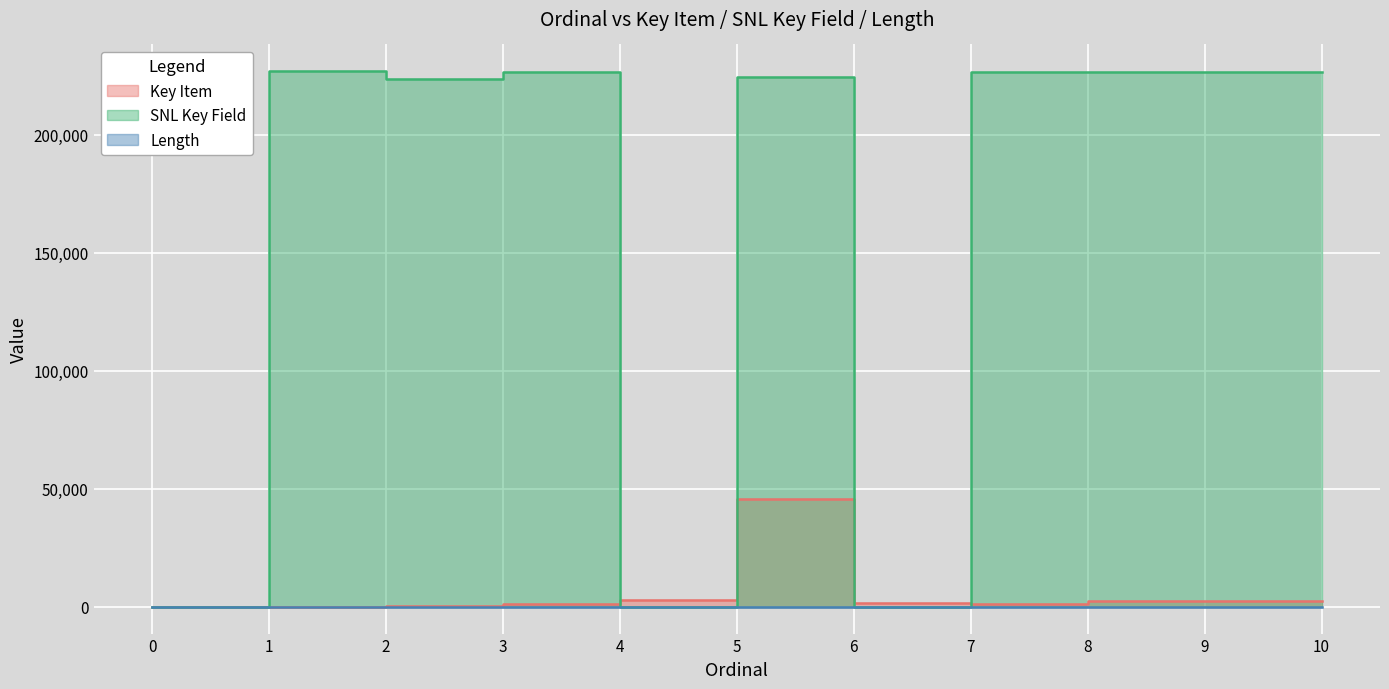

True or false: SNL Key Field has a value of 226807 at 1.

True